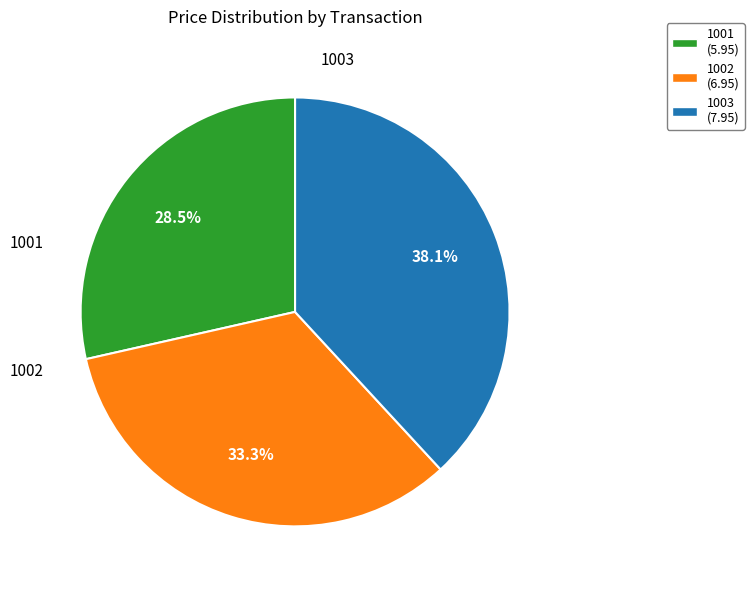

What is the smallest slice in the pie chart?

1001